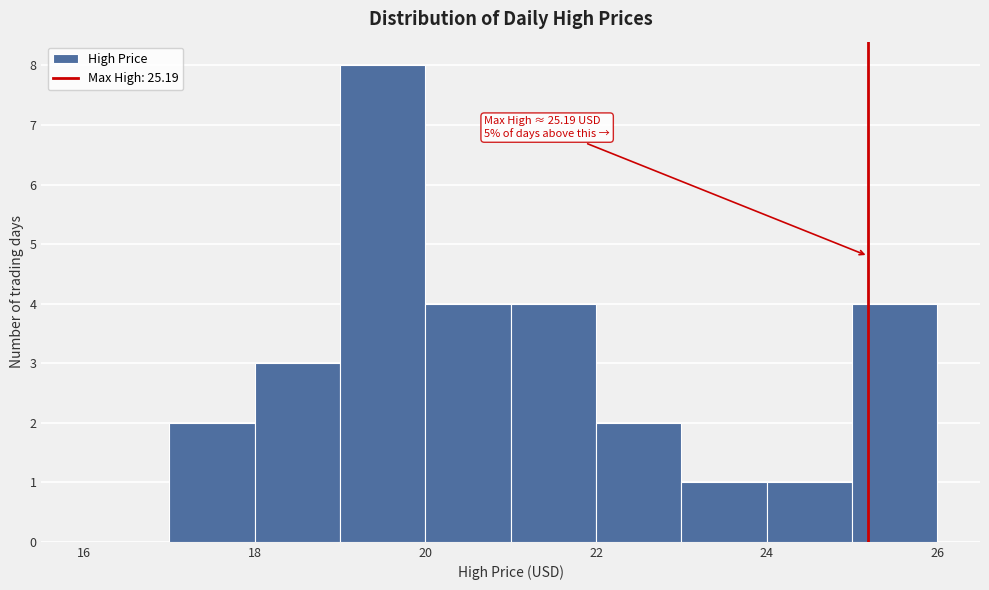

Over which range of the x-axis is the bar tallest?

19 to 20